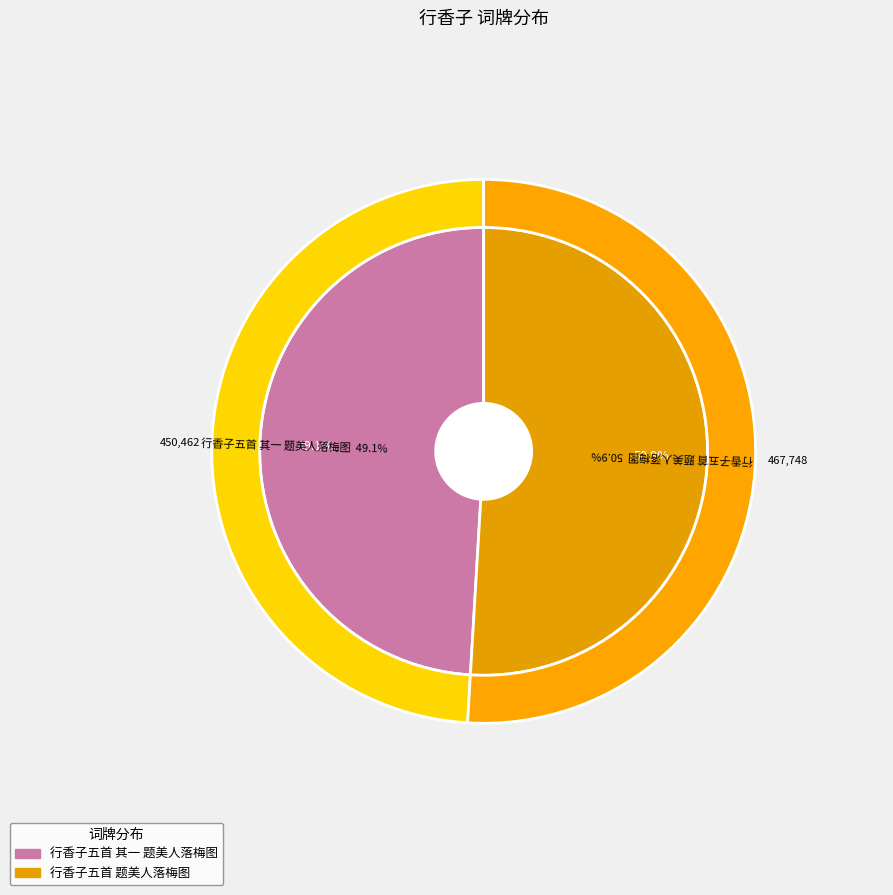

To the nearest percent, what is the average slice percentage?

50%